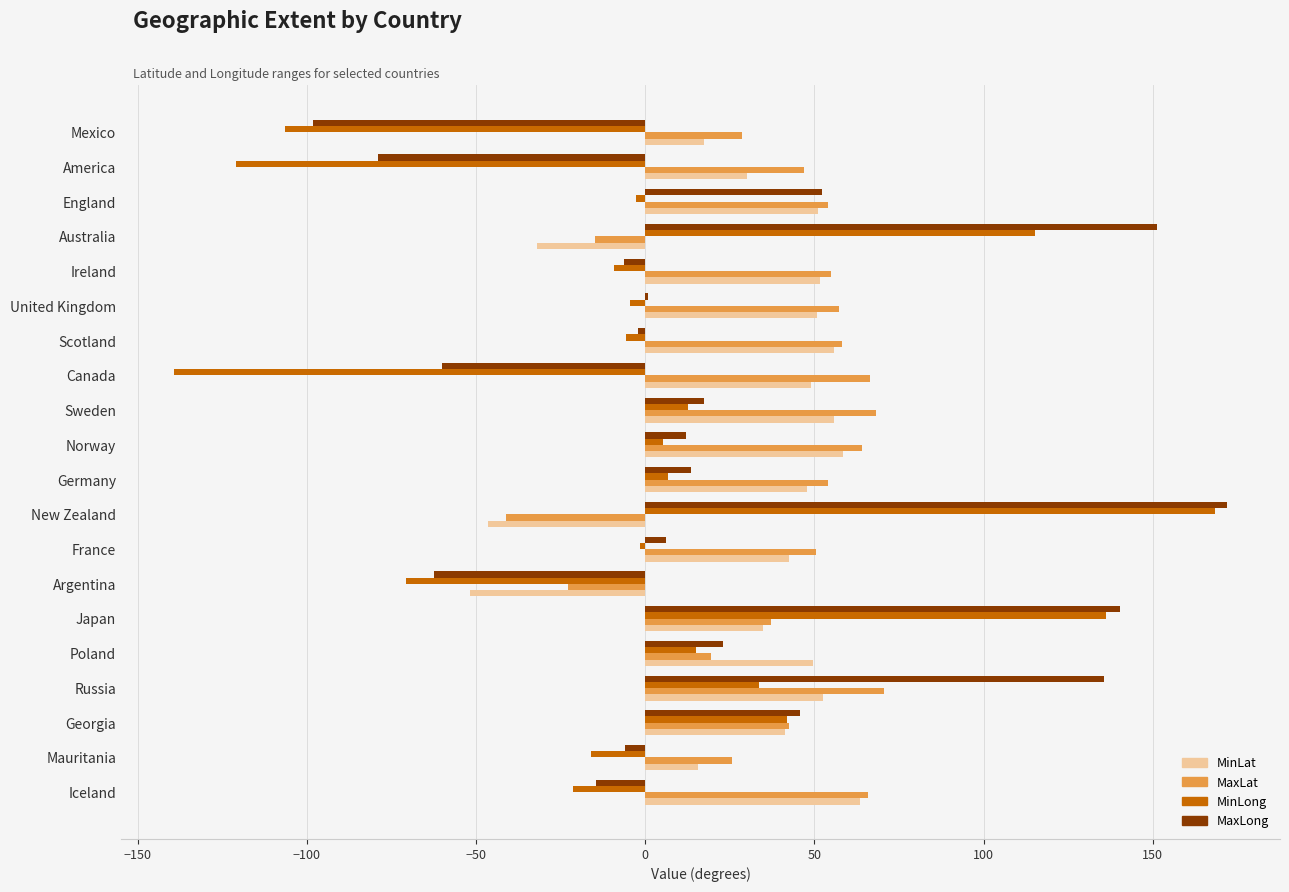

What is the maximum value shown in the chart?

172.1